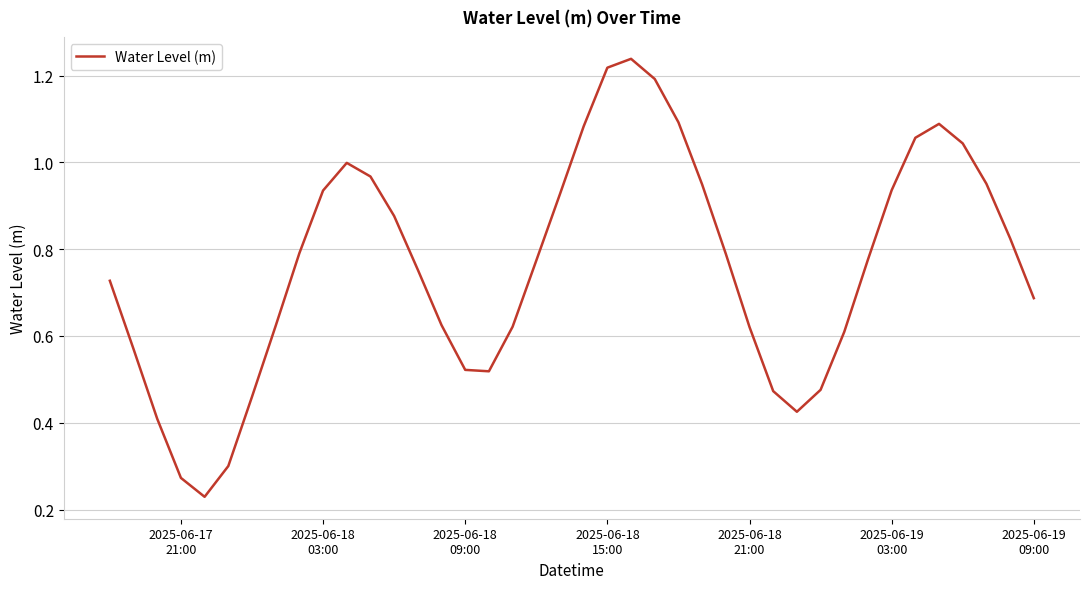

Does the chart have visible grid lines?

Yes